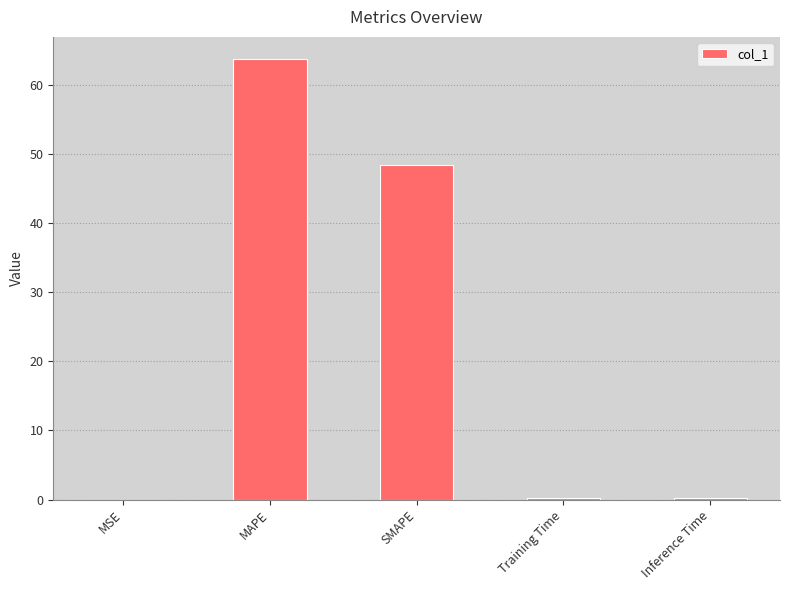

Read the value at MAPE.

63.8